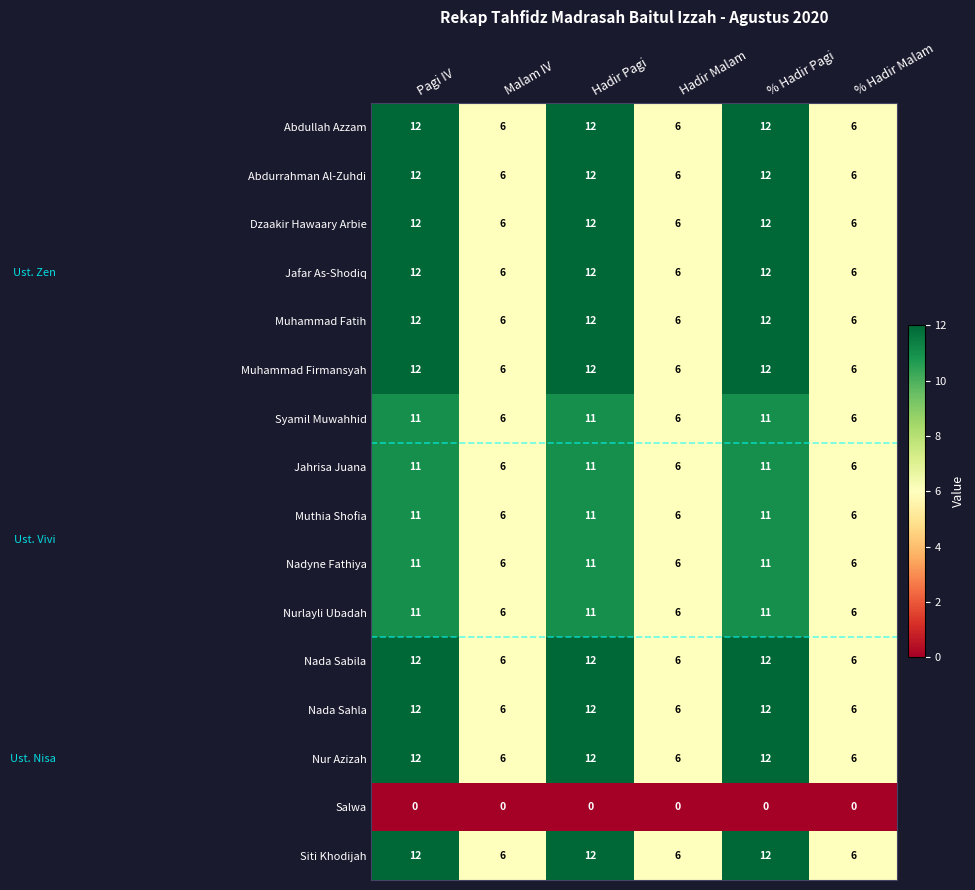

Is it true that Nada Sahla equals 3 at Hadir Malam?

False